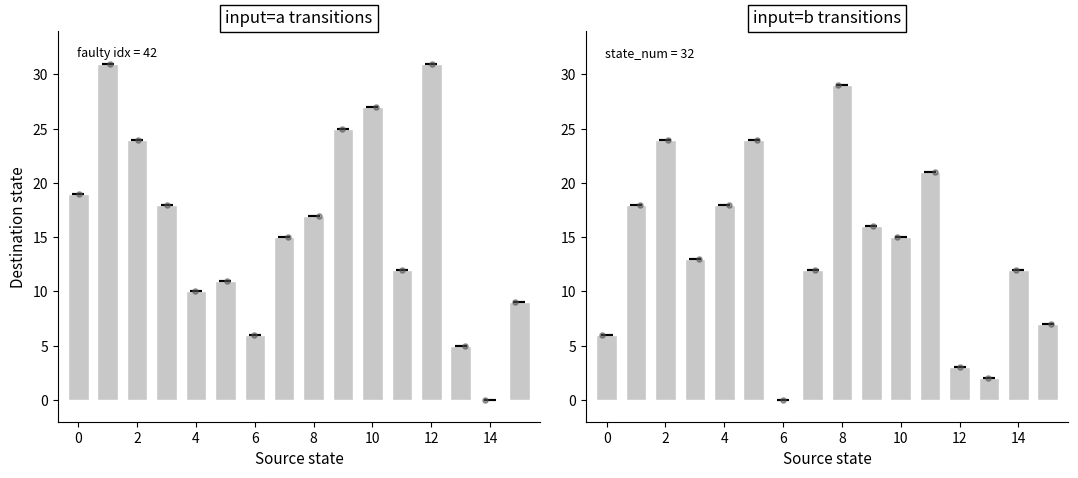

Which series contains the highest Y value?

input=a